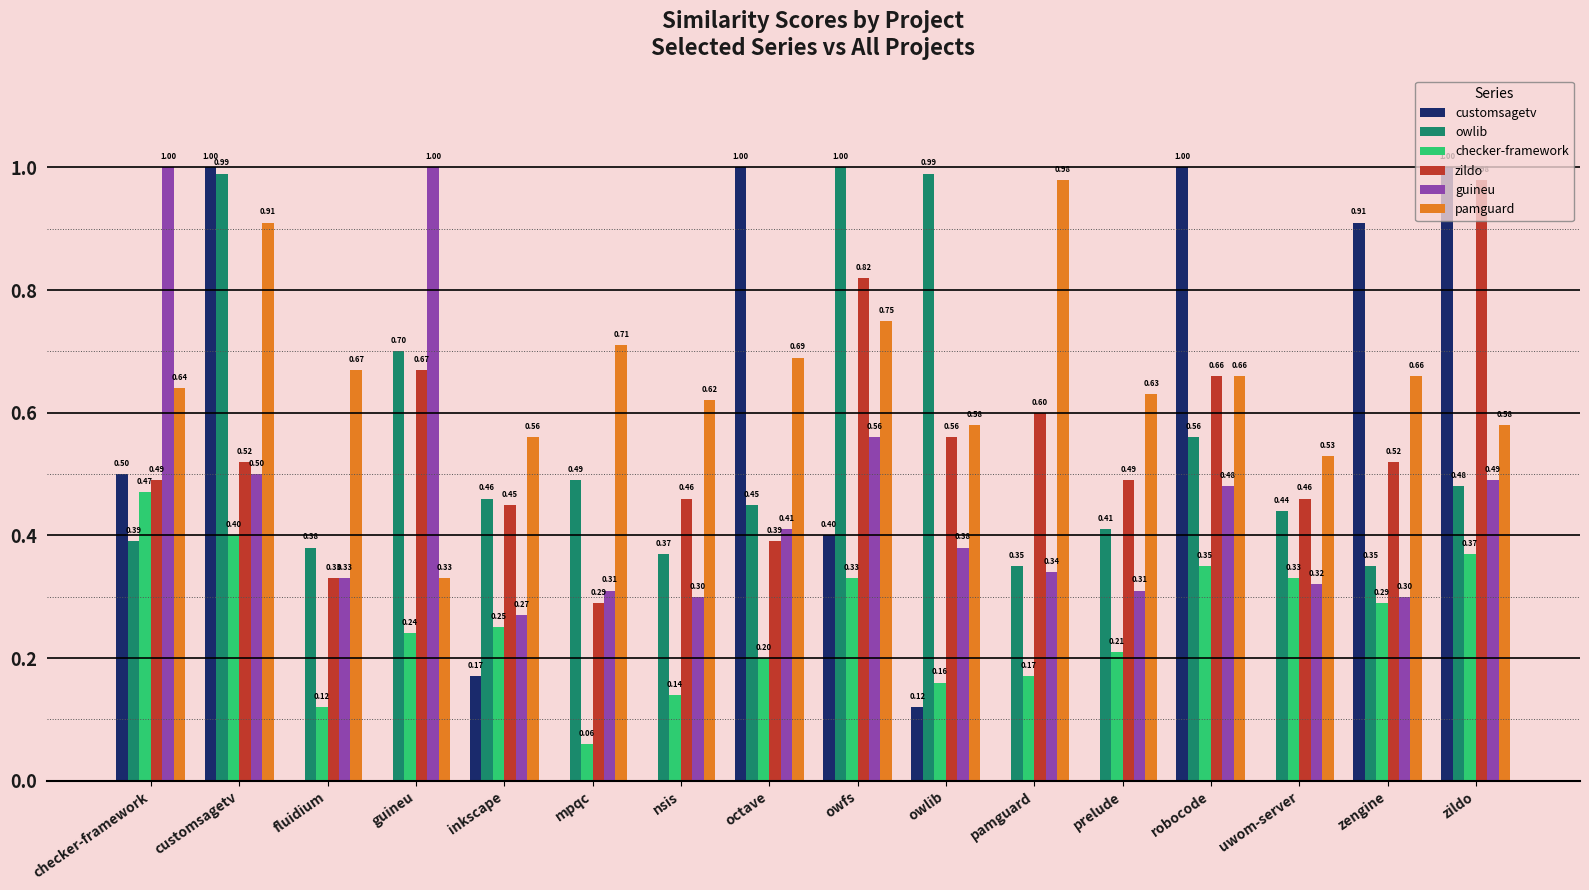

Count the number of categories in the chart.

16